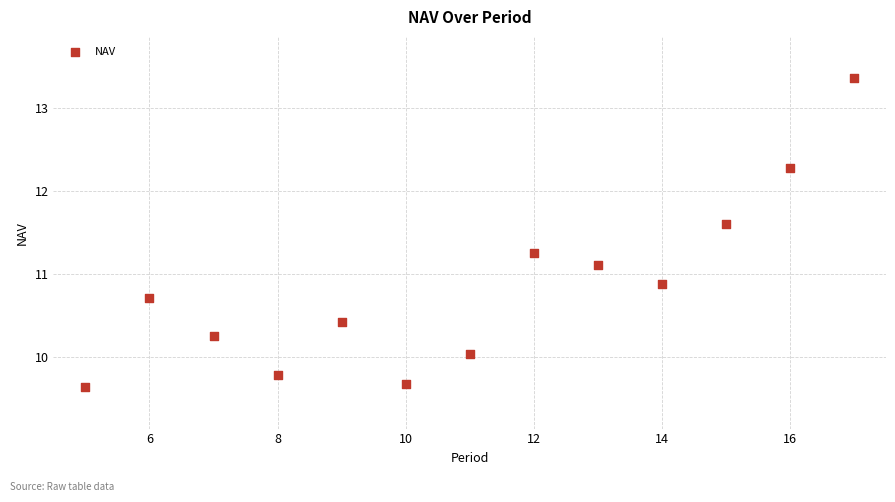

What is the range of X values (max minus min)?

12.0